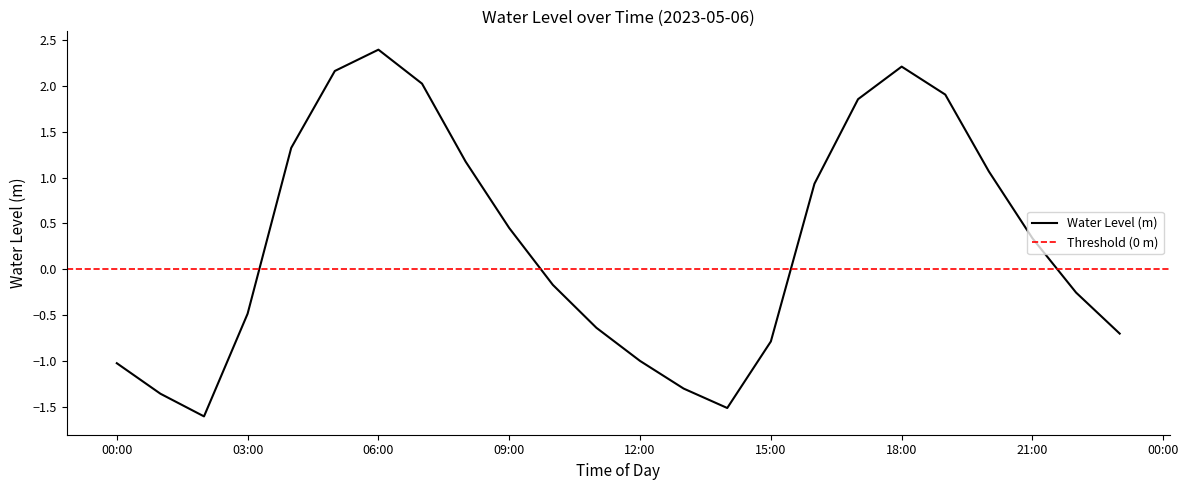

How many lines are shown in the chart?

1